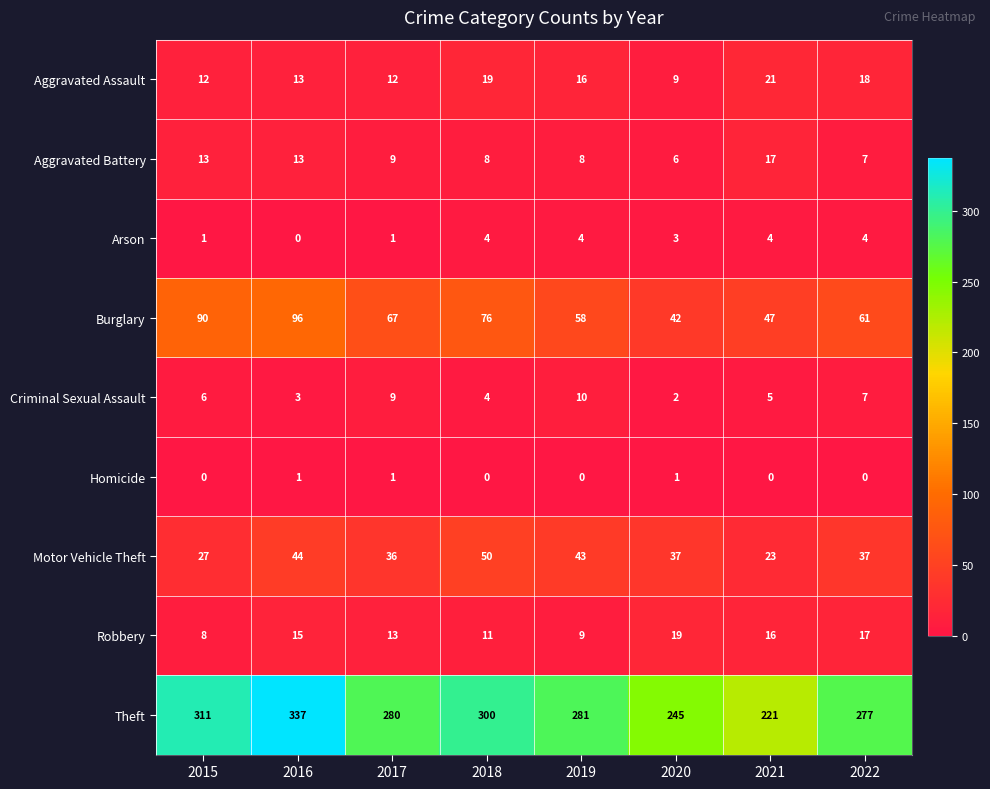

At which label is Robbery closest to 13?

2017